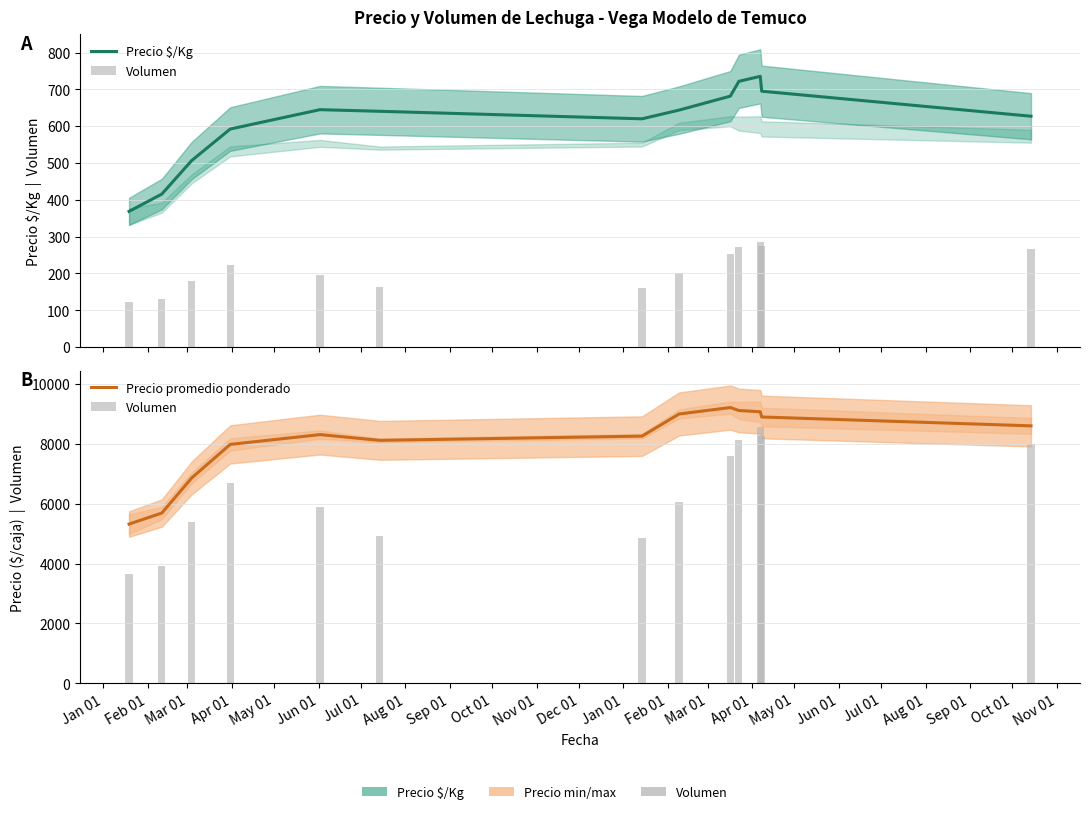

How many values in the Precio promedio ponderado series are below 8302?

6